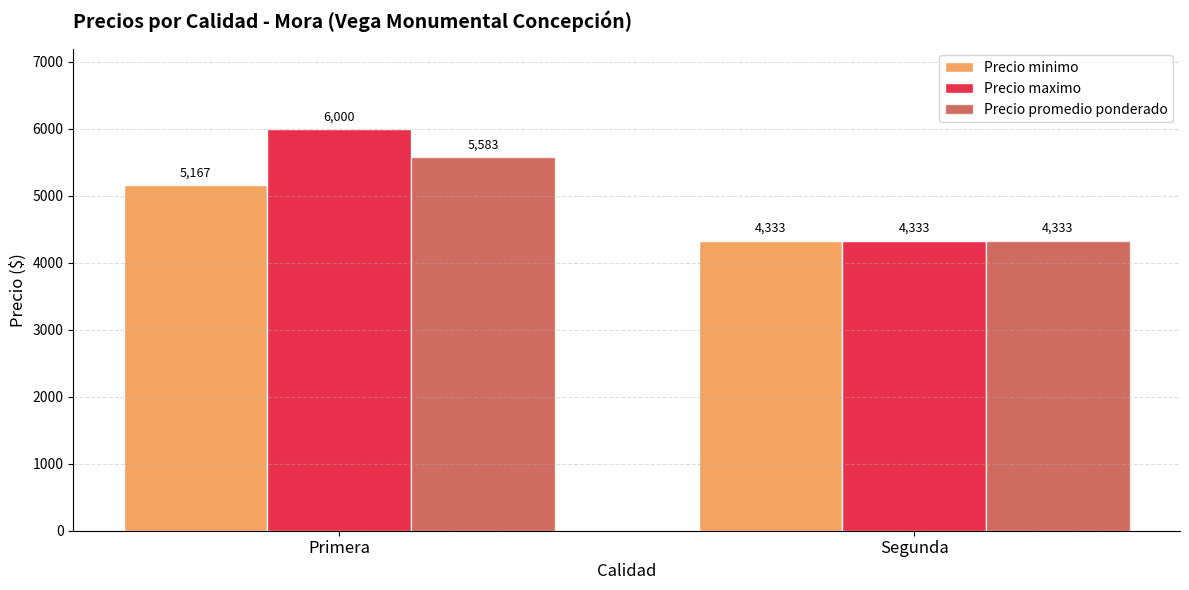

What is the lowest value of the Precio maximo series?

4333.3